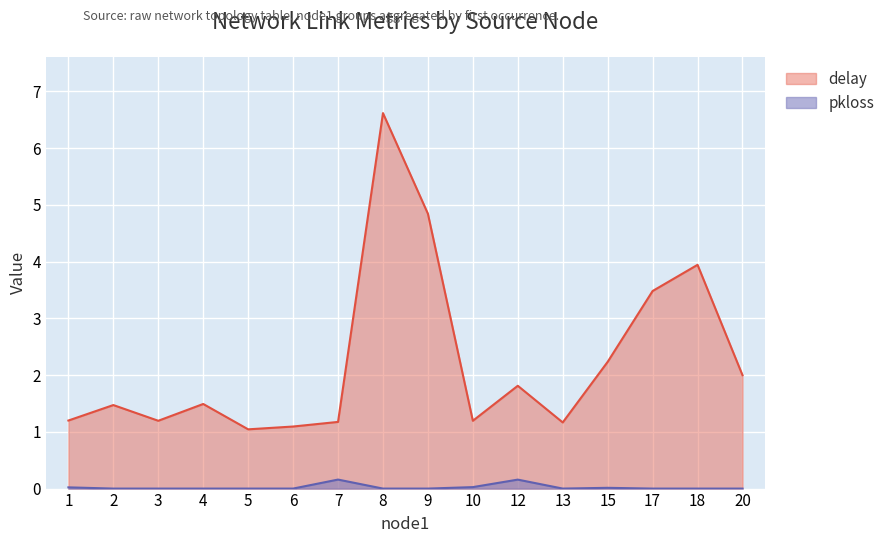

List the series in order of their overall mean, lowest first.

pkloss, delay